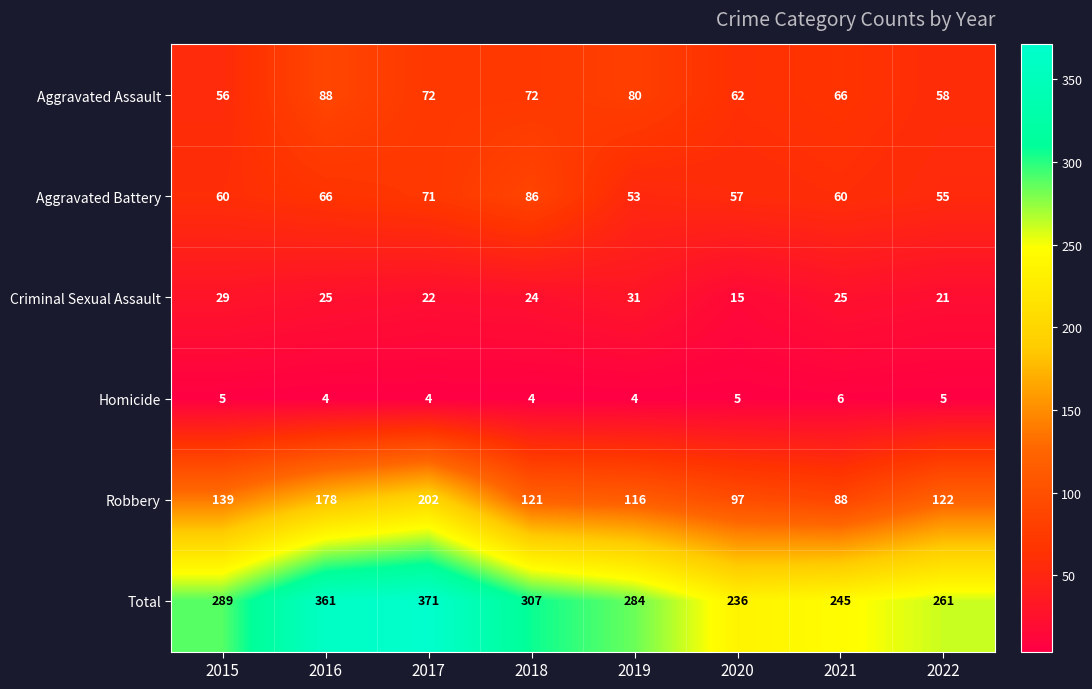

Which series has the largest total across all categories?

Total